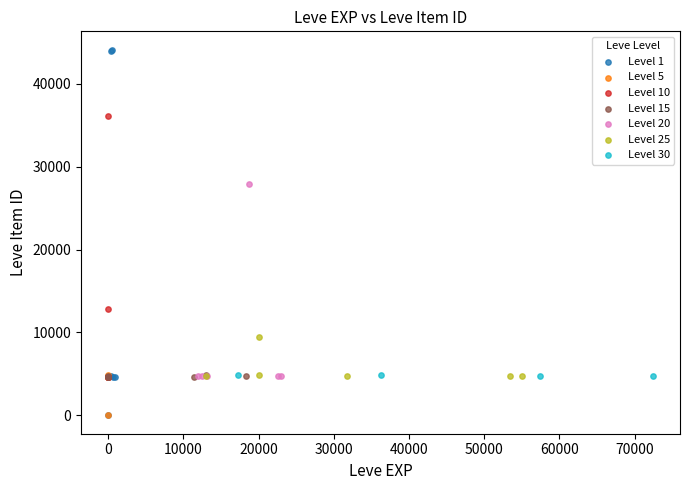

Which series has the largest Y range (max minus min)?

Level 1